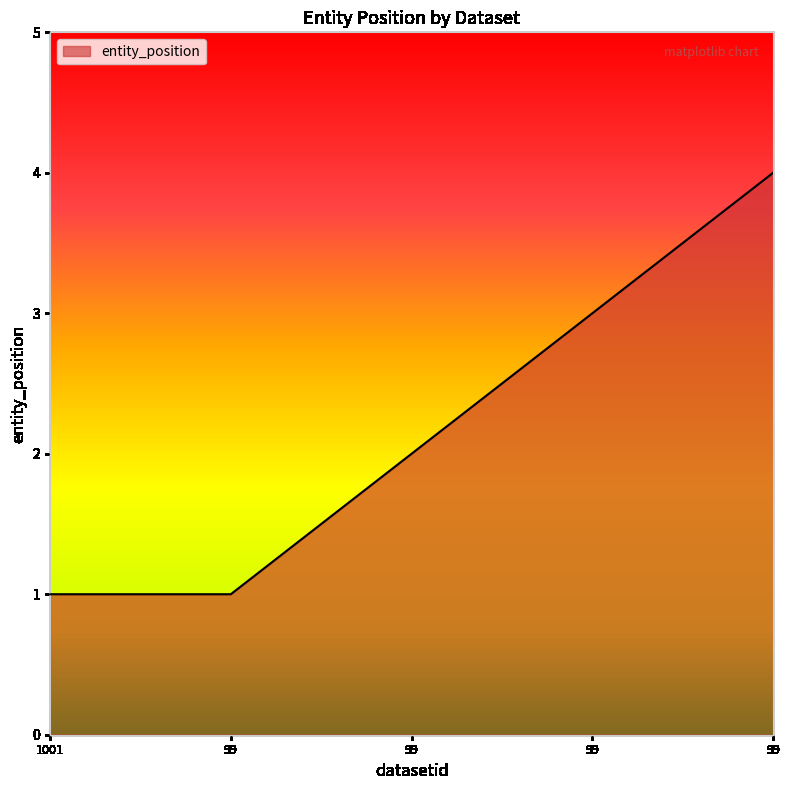

Reading left to right, what are all the values shown in this chart?

1001=1	99=1	99=2	99=3	99=4